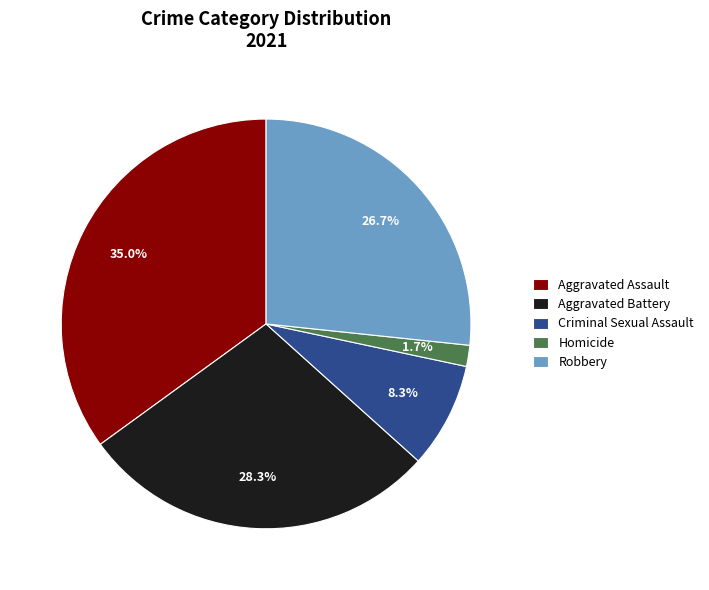

Which has a higher value, Criminal Sexual Assault or Homicide?

Criminal Sexual Assault